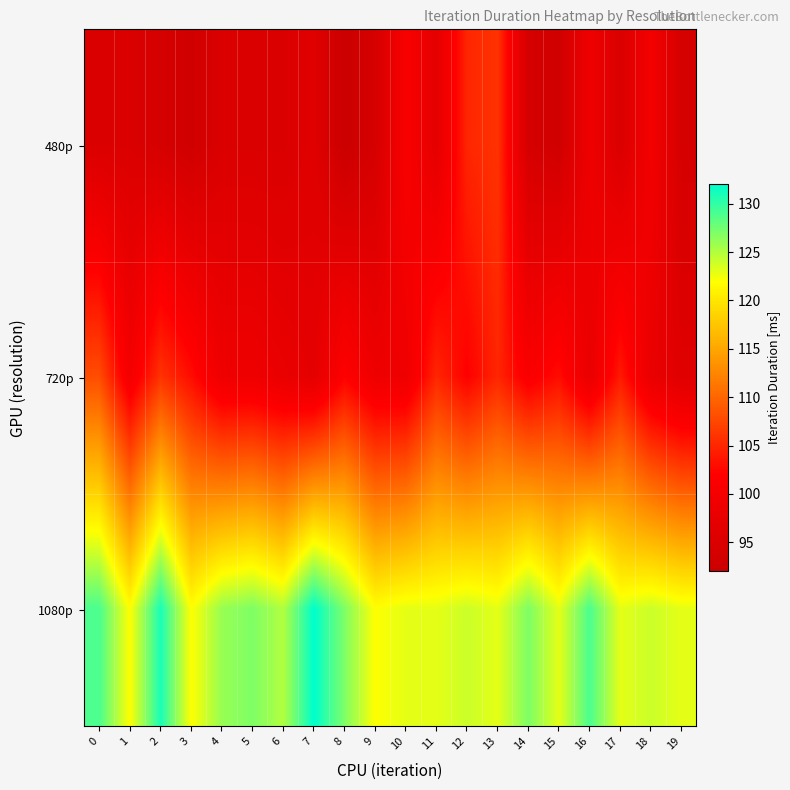

What is the spread (max minus min) of values at 5?

32